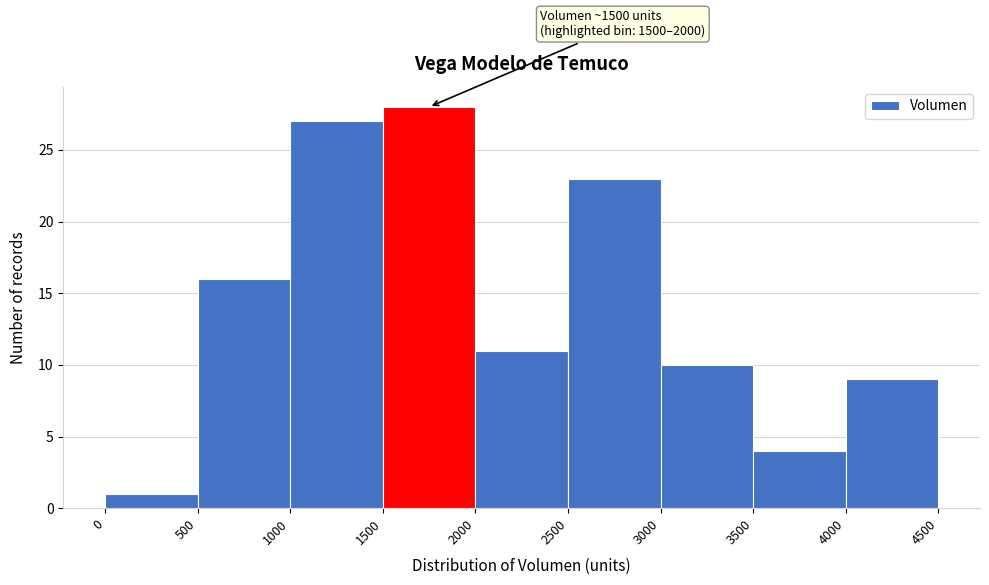

Over which range of the x-axis is the bar tallest?

1500 to 2000